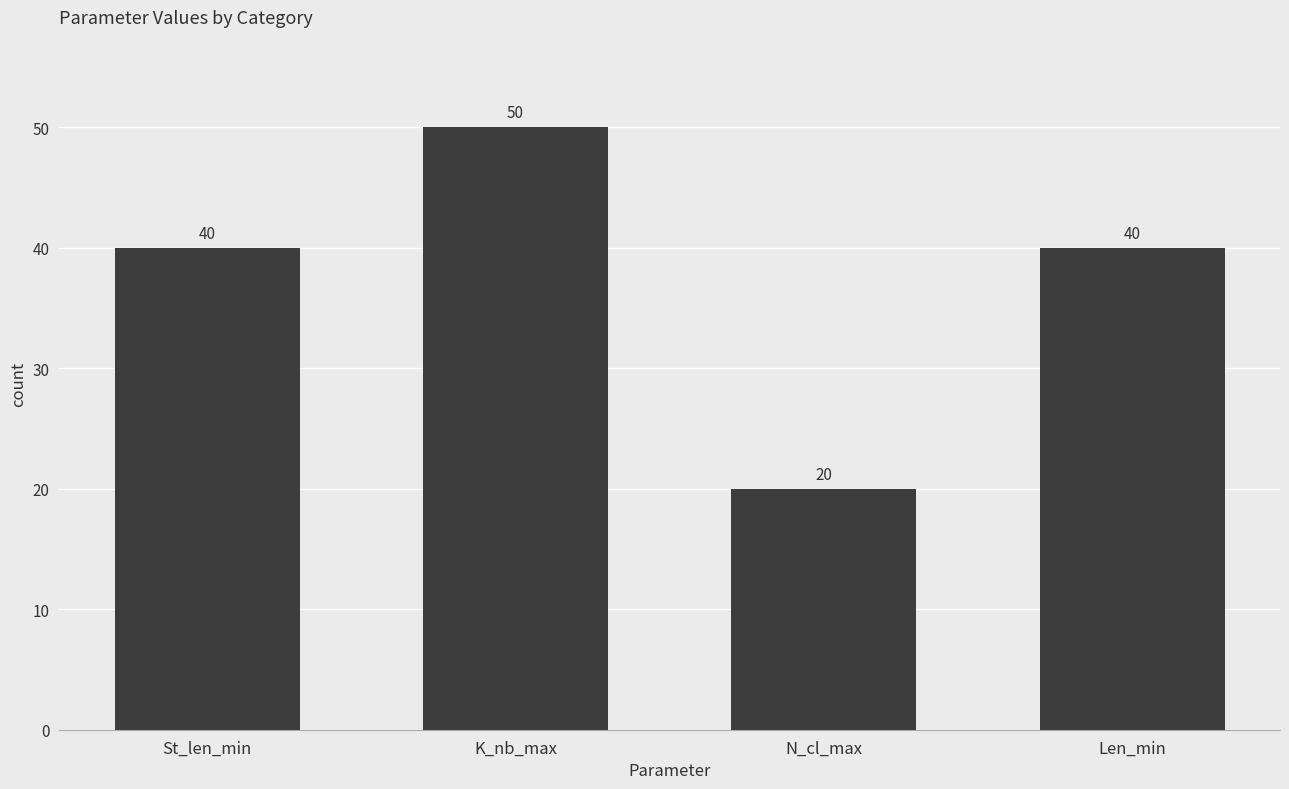

Which category has the highest value across all series?

K_nb_max